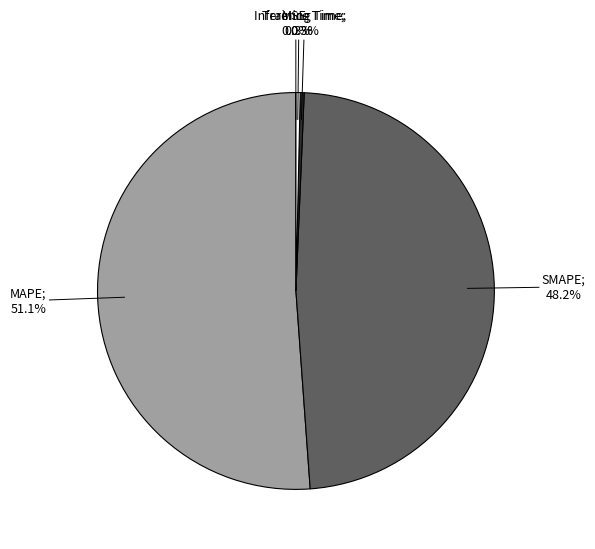

Is there any slice that represents more than half of the pie?

Yes